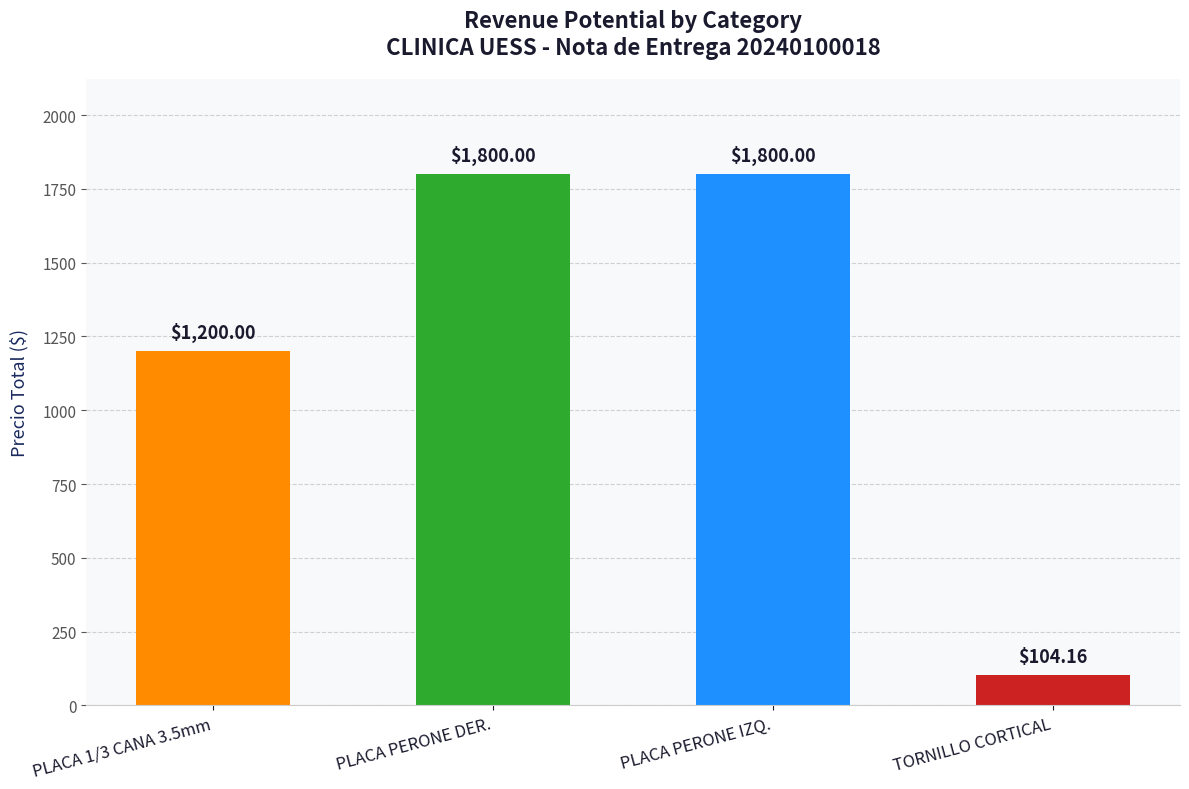

Count the values in the range 1200 to 1800.

3